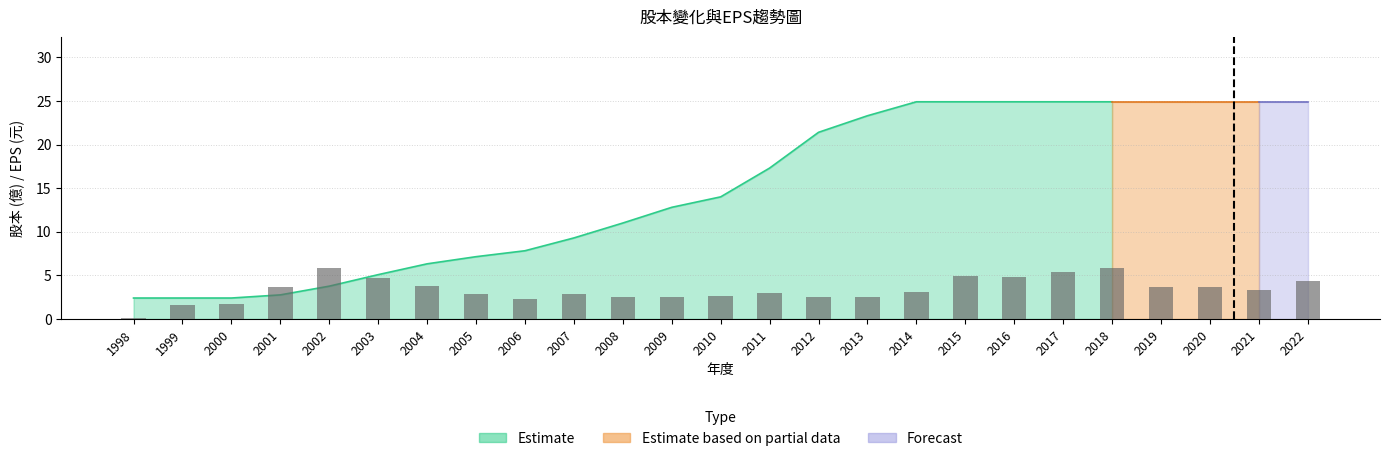

Is it true that the value at 2004 is 3.8?

True